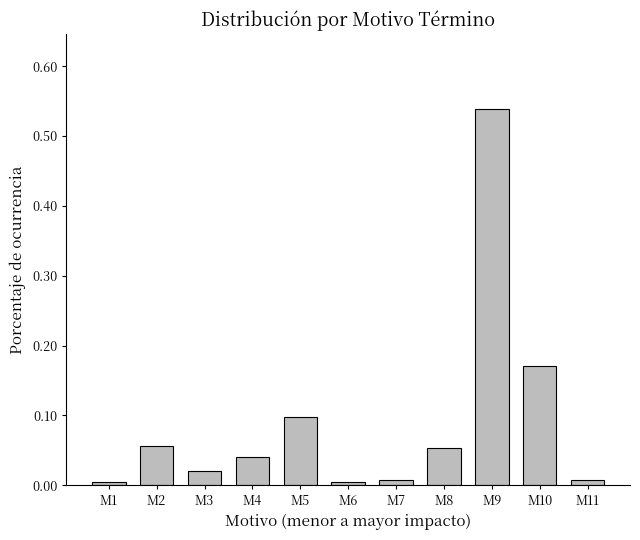

True or false: the data shows 0.0 at M7.

True